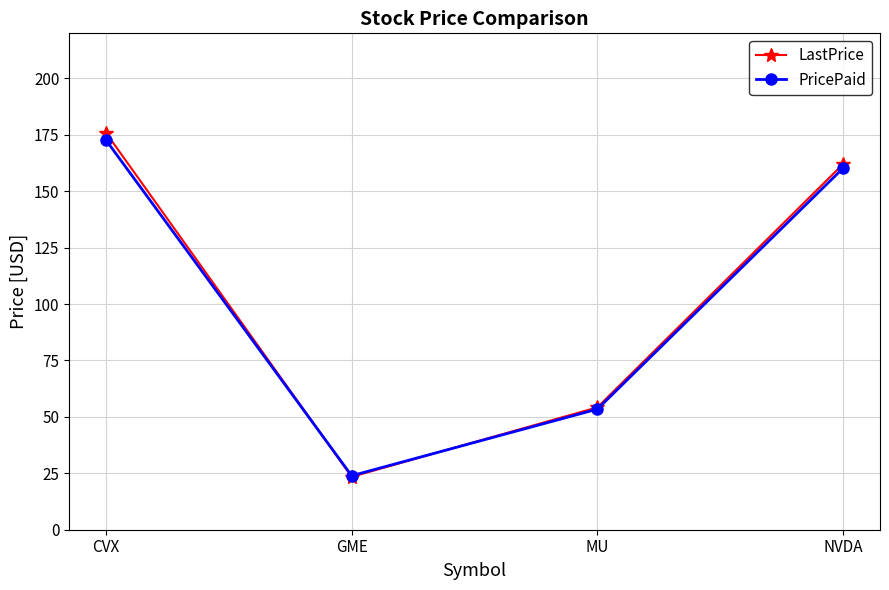

What is the spread (max minus min) of values at MU?

0.8